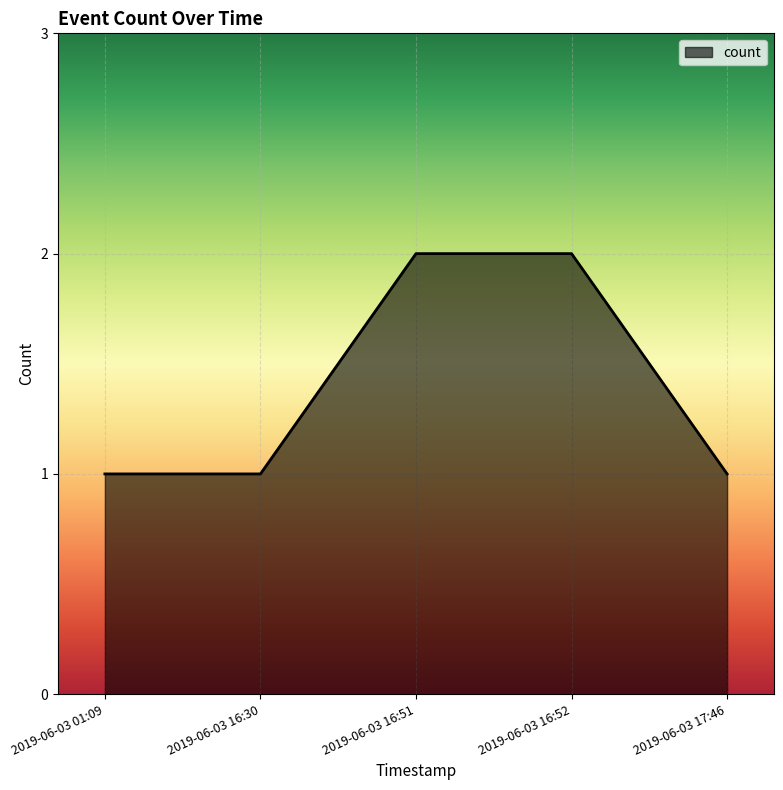

What position from the right is 2019-06-03 16:51?

3